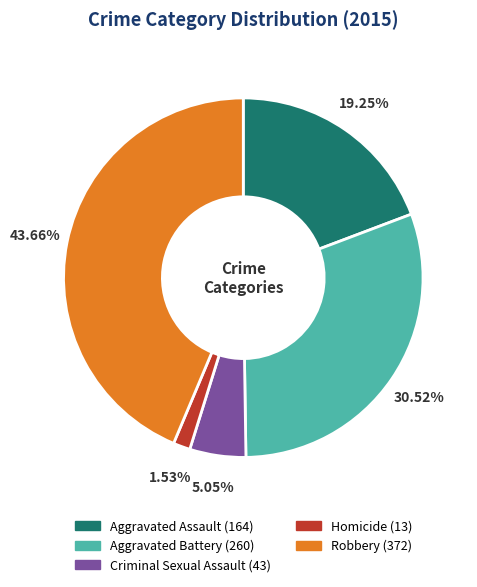

What percentage is the Criminal Sexual Assault slice, to the nearest percent?

5%